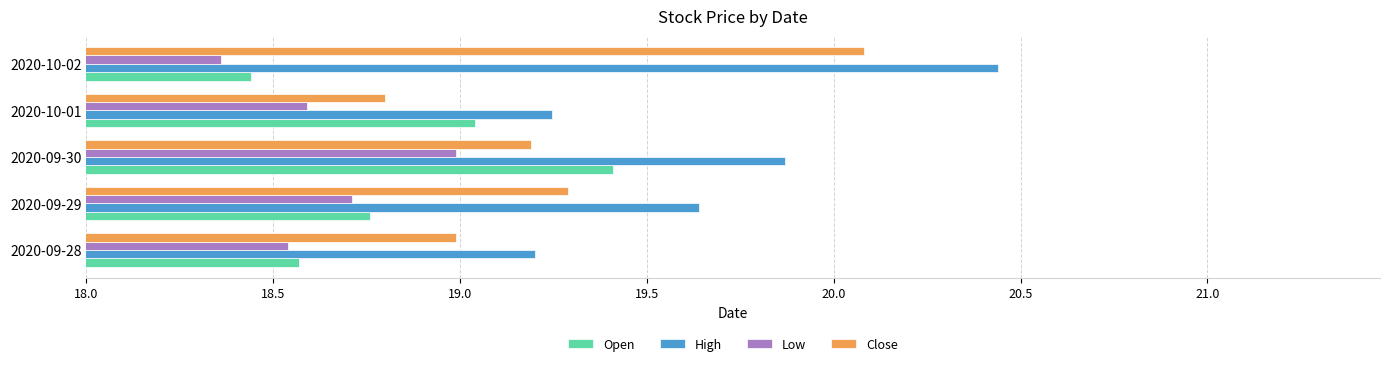

List the labels in order of Low value, largest first.

2020-09-30, 2020-09-29, 2020-10-01, 2020-09-28, 2020-10-02